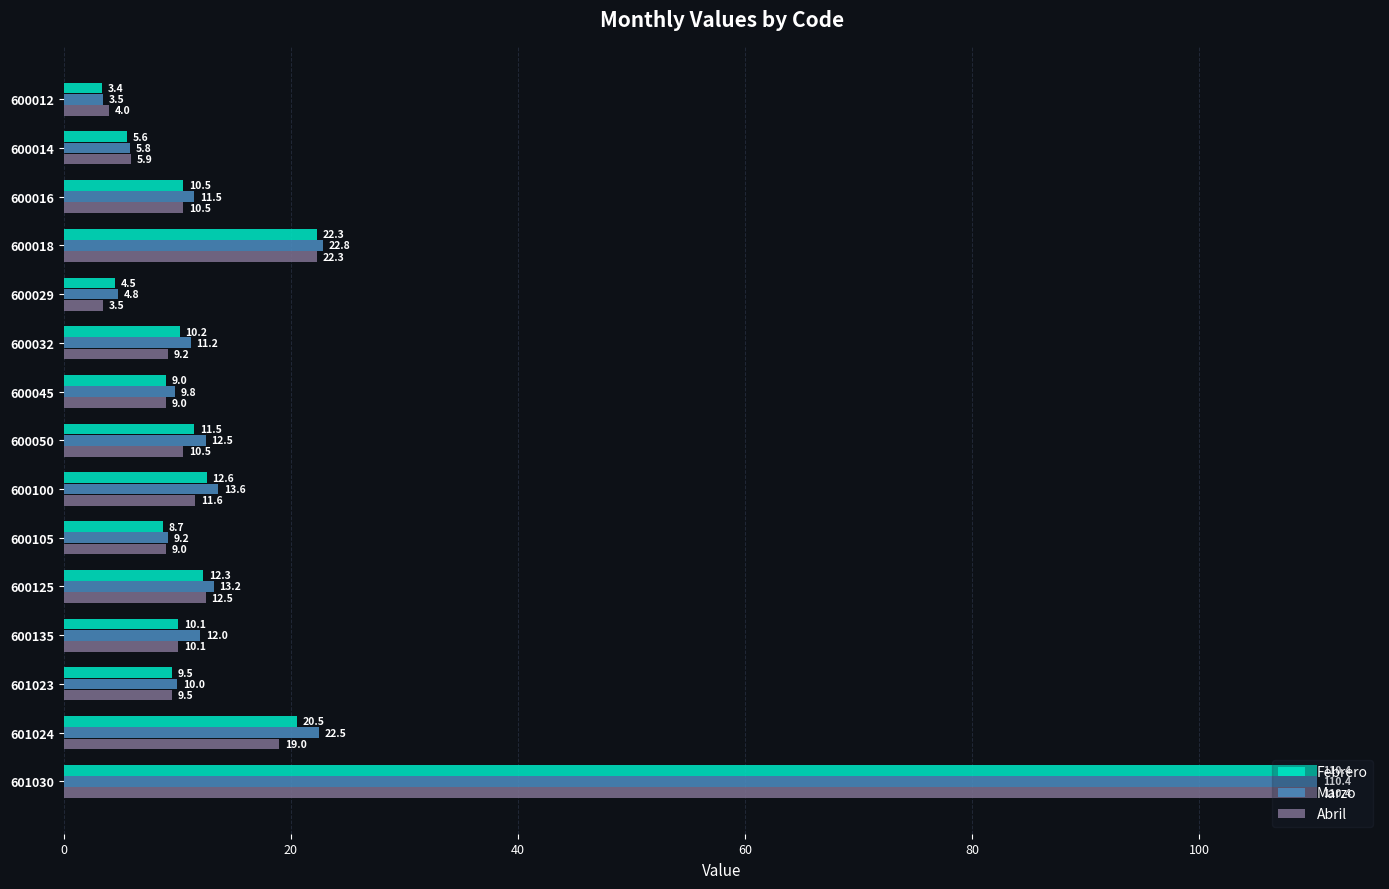

Rank the series by their average value, from lowest to highest.

Abril, Febrero, Marzo